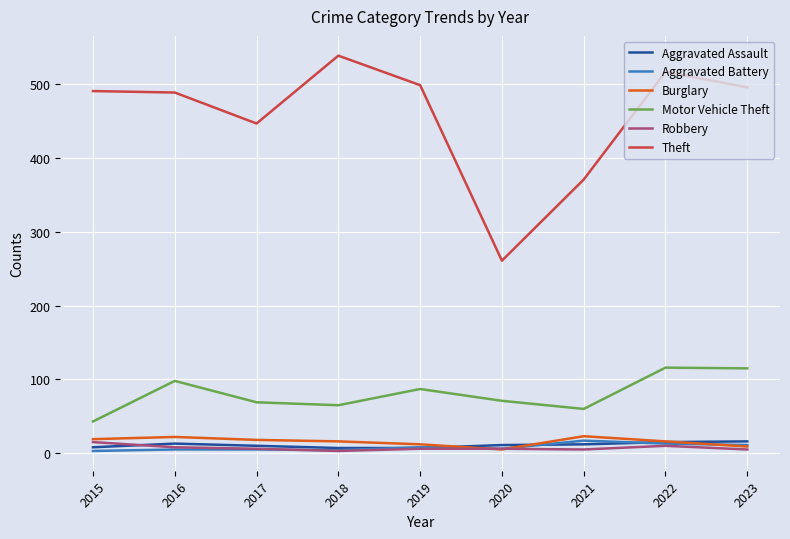

Which series has the widest spread of values?

Theft